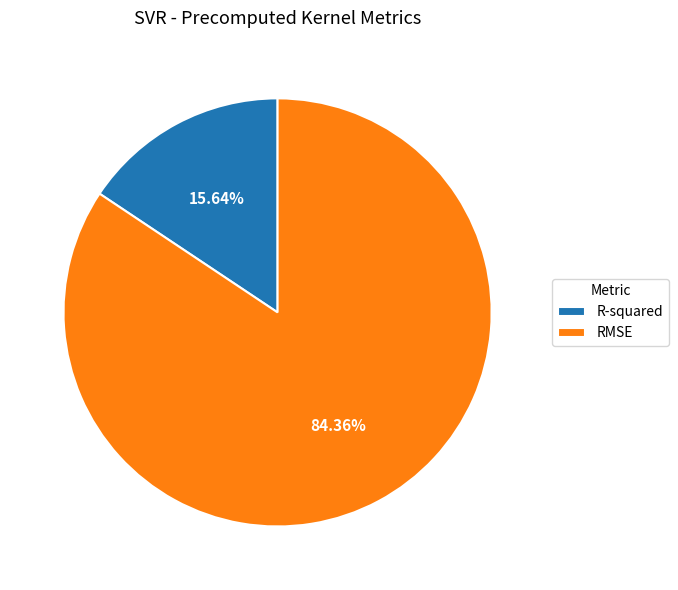

Rank the categories by value from highest to lowest.

RMSE, R-squared